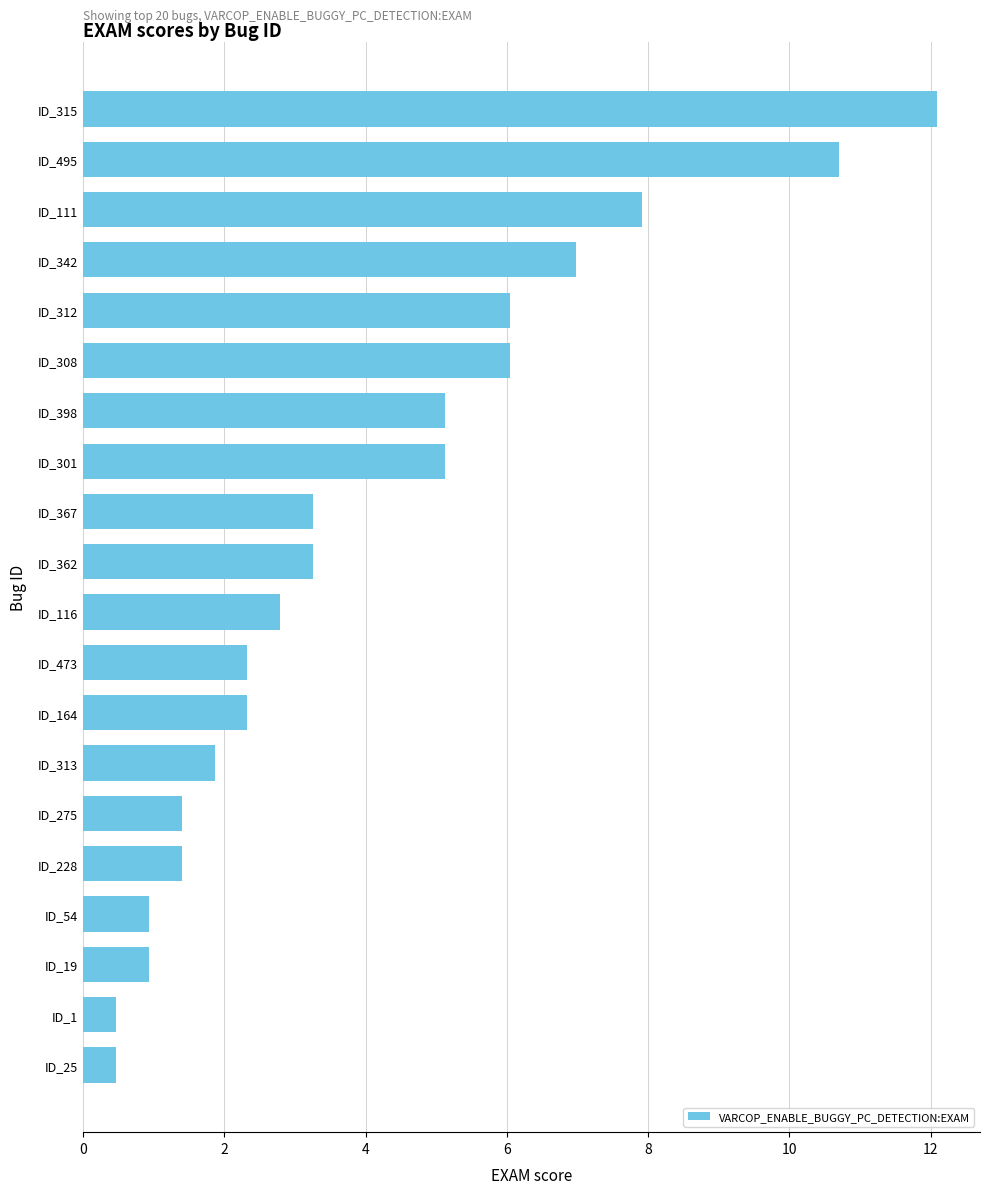

What value does the data have at ID_301?

5.1